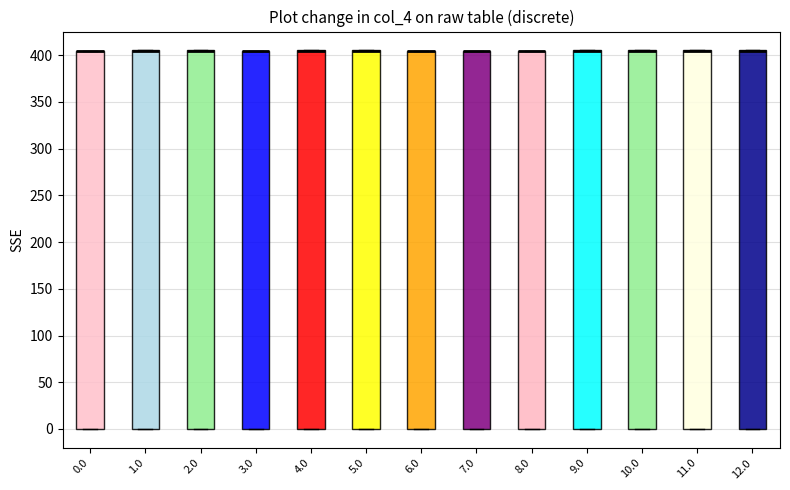

Reading left to right, read every box against the y-axis: the position of its median line, the range the box covers, and the ends of its whiskers. The values are not printed on the chart, so give them approximately, as read against the axis.

0.0: median 405 (drawn on the box's upper edge), box 0 to 405, whiskers 0 to 405
1.0: median 405 (drawn on the box's upper edge), box 0 to 405, whiskers 0 to 405
2.0: median 405 (drawn on the box's upper edge), box 0 to 405, whiskers 0 to 405
3.0: median 405 (drawn on the box's upper edge), box 0 to 405, whiskers 0 to 405
4.0: median 405 (drawn on the box's upper edge), box 0 to 405, whiskers 0 to 405
5.0: median 405 (drawn on the box's upper edge), box 0 to 405, whiskers 0 to 405
6.0: median 405 (drawn on the box's upper edge), box 0 to 405, whiskers 0 to 405
7.0: median 405 (drawn on the box's upper edge), box 0 to 405, whiskers 0 to 405
8.0: median 405 (drawn on the box's upper edge), box 0 to 405, whiskers 0 to 405
9.0: median 405 (drawn on the box's upper edge), box 0 to 405, whiskers 0 to 405
10.0: median 405 (drawn on the box's upper edge), box 0 to 405, whiskers 0 to 405
11.0: median 405 (drawn on the box's upper edge), box 0 to 405, whiskers 0 to 405
12.0: median 405 (drawn on the box's upper edge), box 0 to 405, whiskers 0 to 405